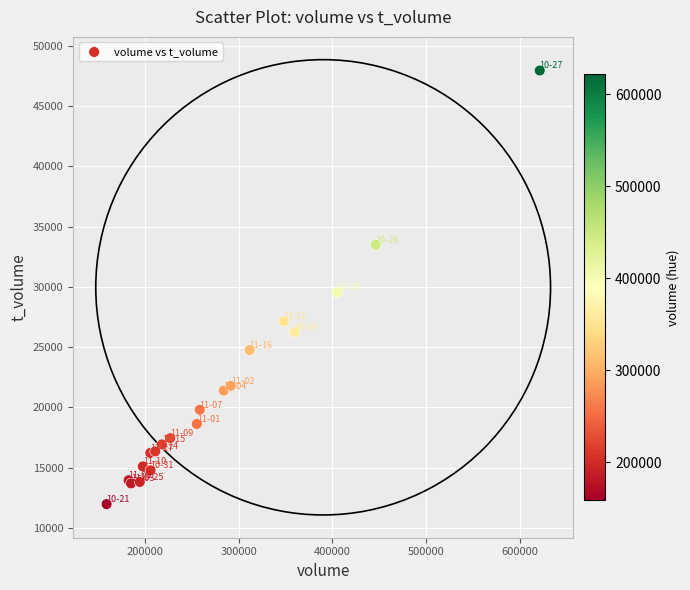

What Y value in the scatter plot is closest to 29957?

29539